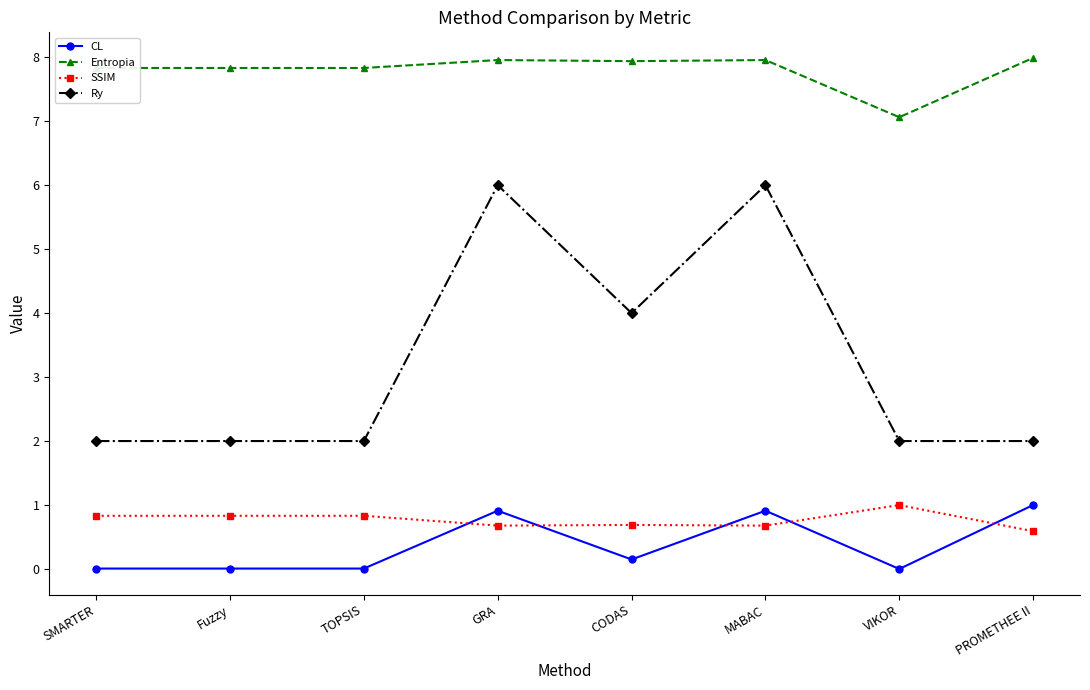

Count the number of data series in this chart.

4